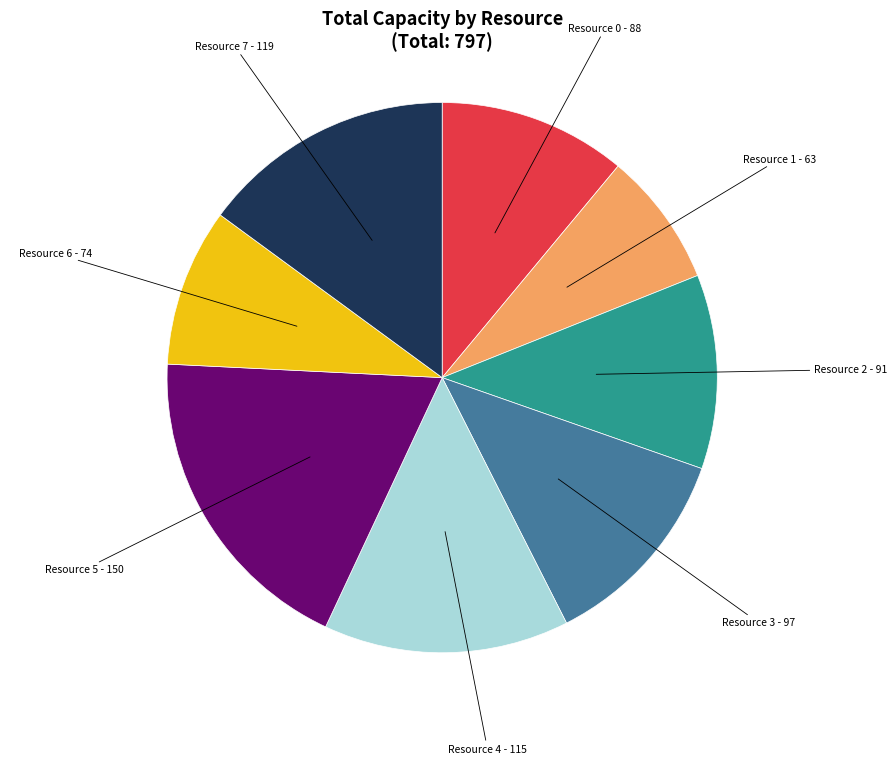

Is the sum of Resource 1 and Resource 2 greater than half?

No